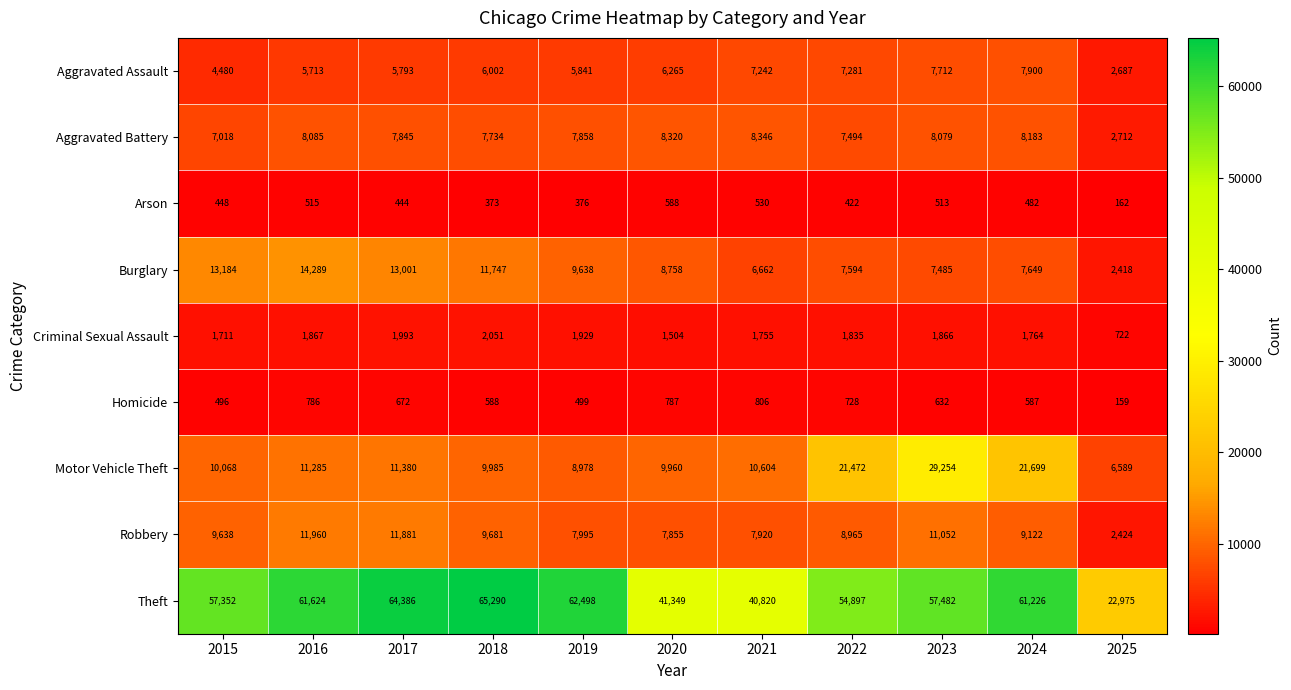

What is the highest value of the Arson series?

588